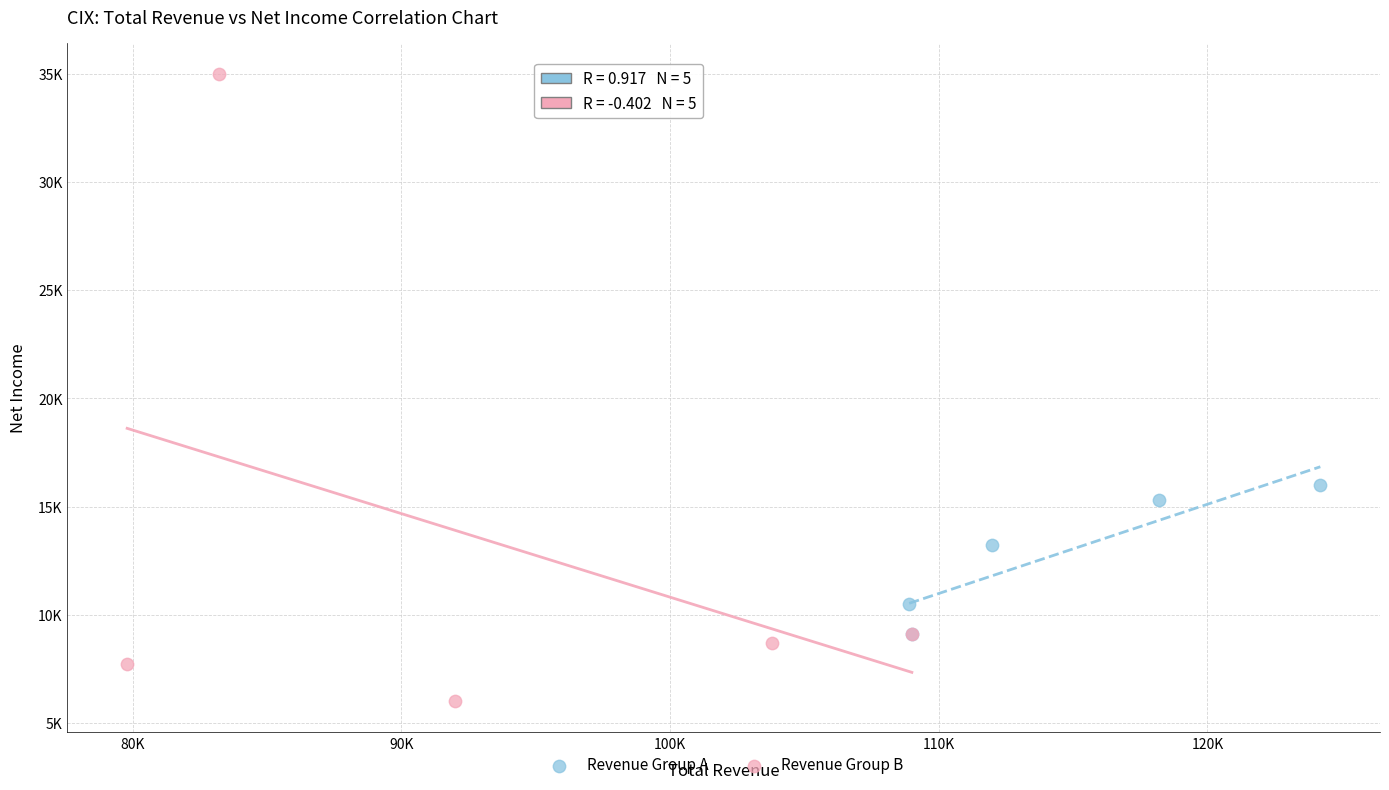

Which series reaches the minimum Y coordinate?

Revenue Group B